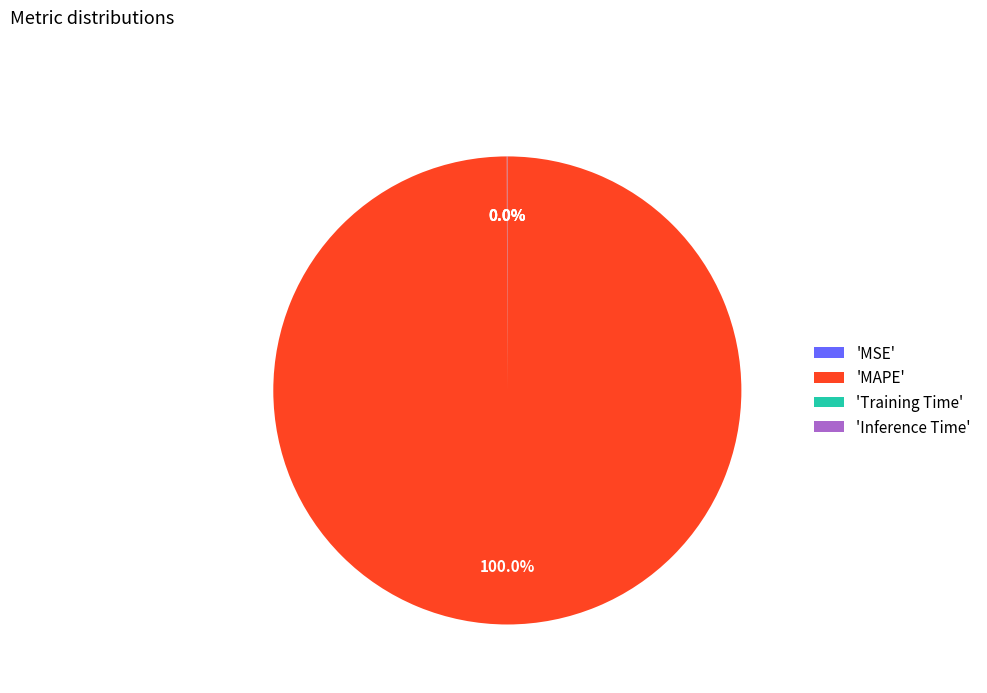

What is the largest slice in the pie chart?

'MAPE'